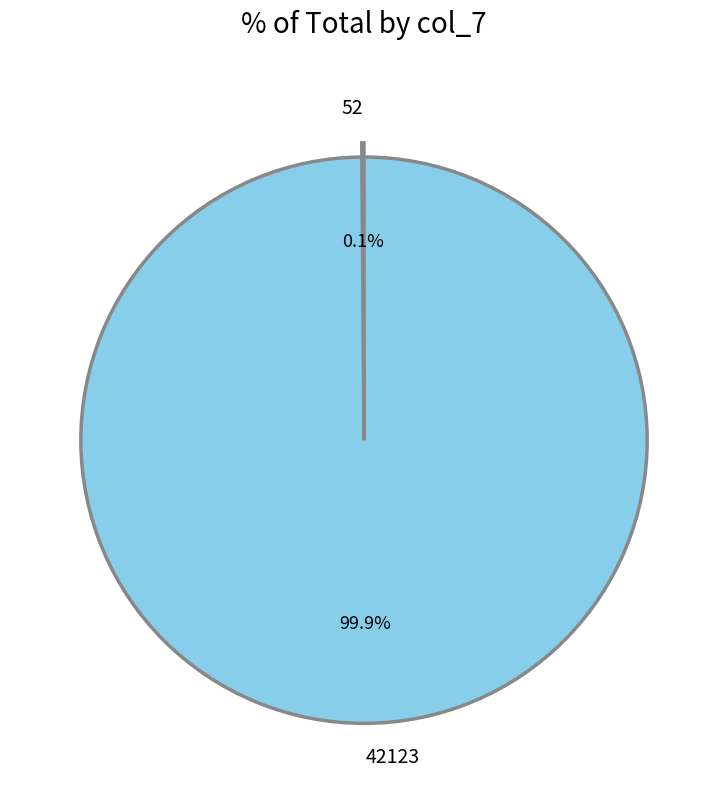

The 42123 slice represents 100% of the pie. True or false?

True